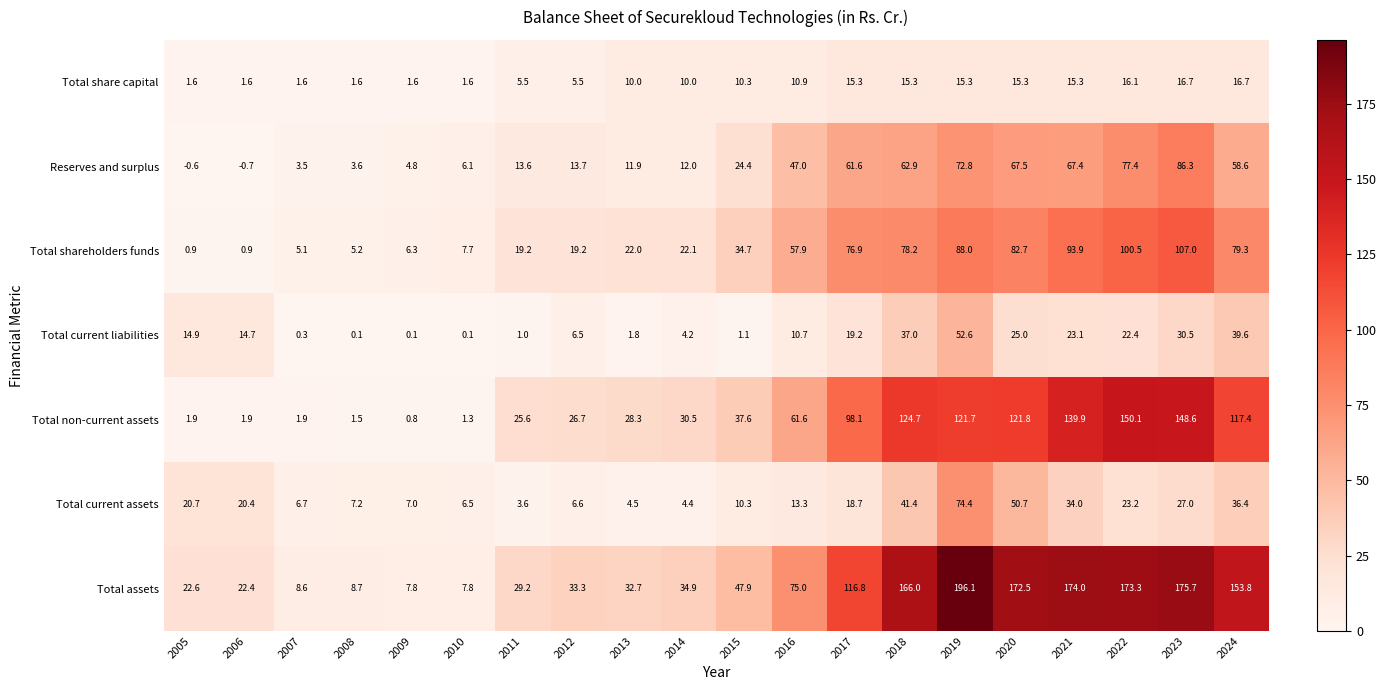

Rank the series at 2023 from lowest to highest value.

Total share capital, Total current assets, Total current liabilities, Reserves and surplus, Total shareholders funds, Total non-current assets, Total assets